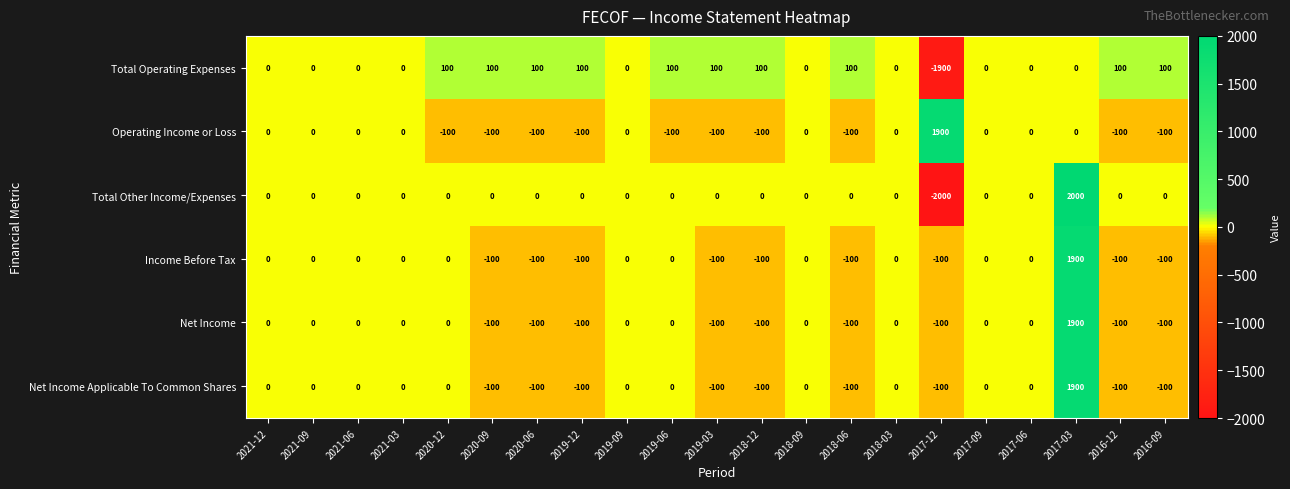

What is the total value across all series at 2019-03?

-300